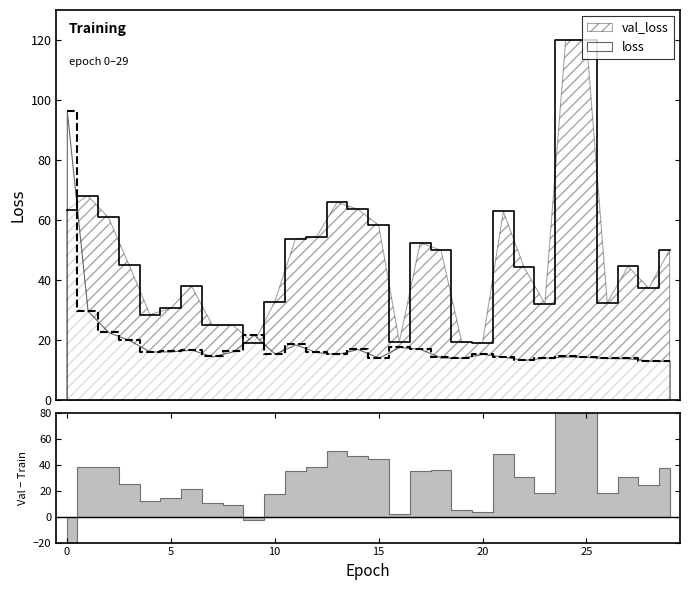

After their last crossing, which series has the higher values: val_loss or loss?

val_loss